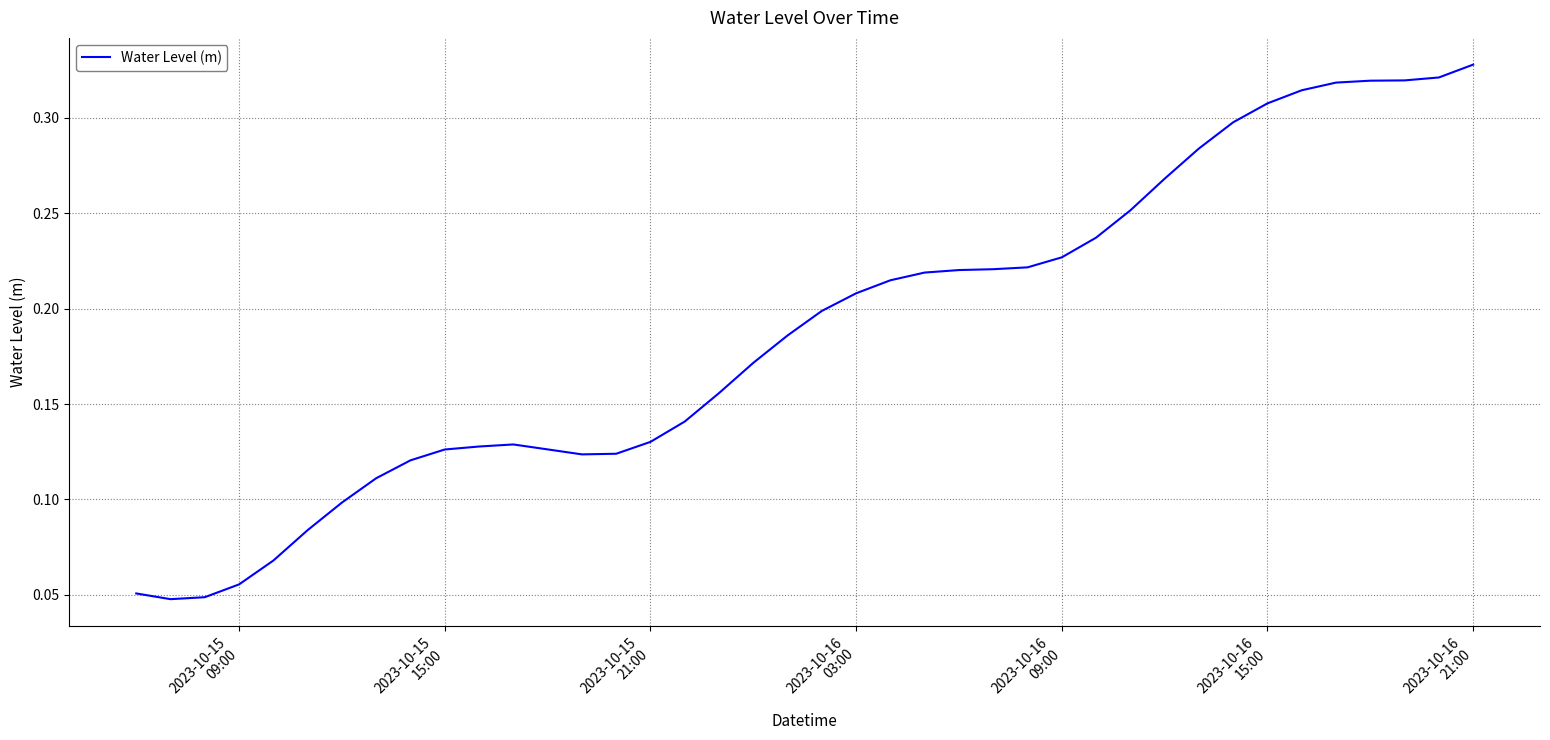

How many lines are shown in the chart?

1